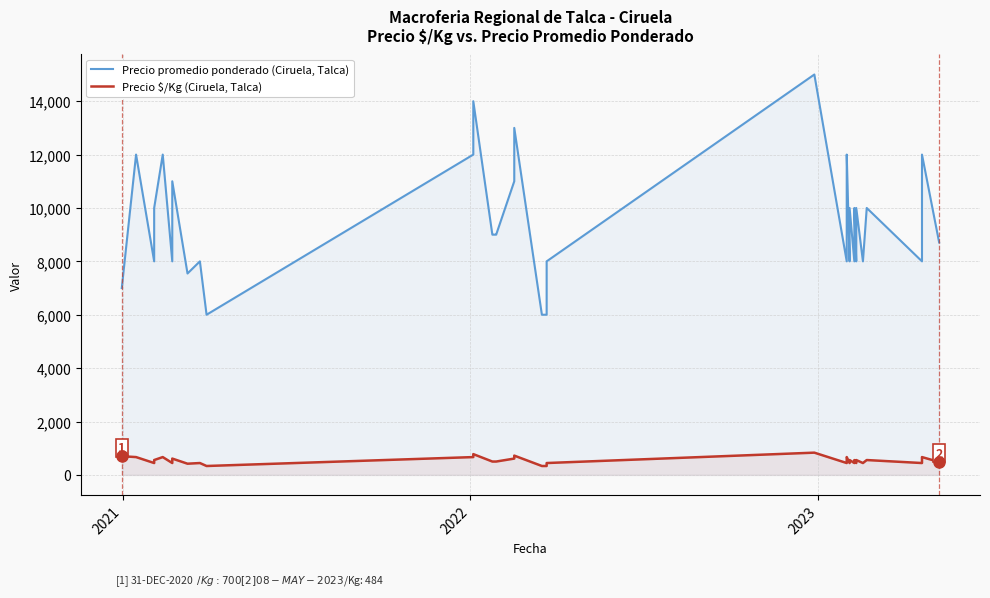

Does the chart display data point markers on the line(s)?

No